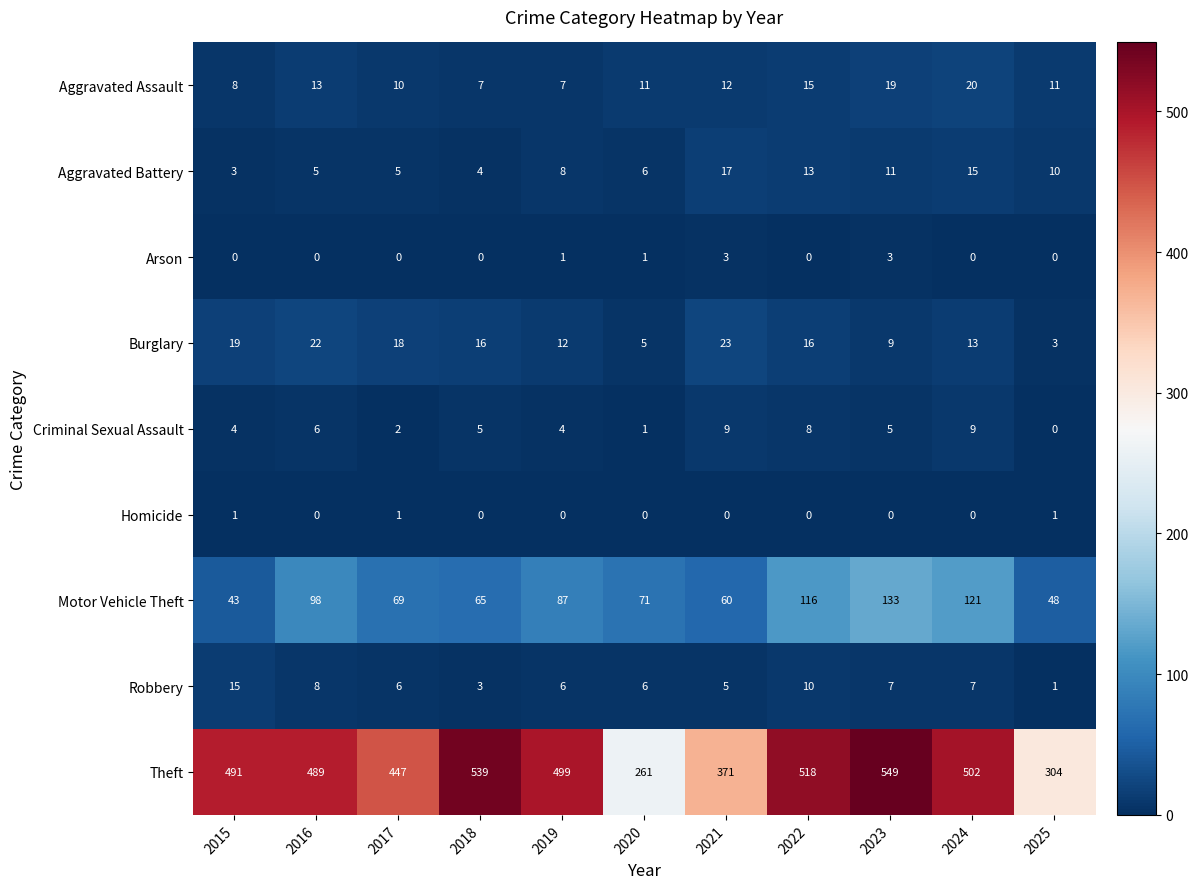

At how many categories does at least one series exceed 336?

9